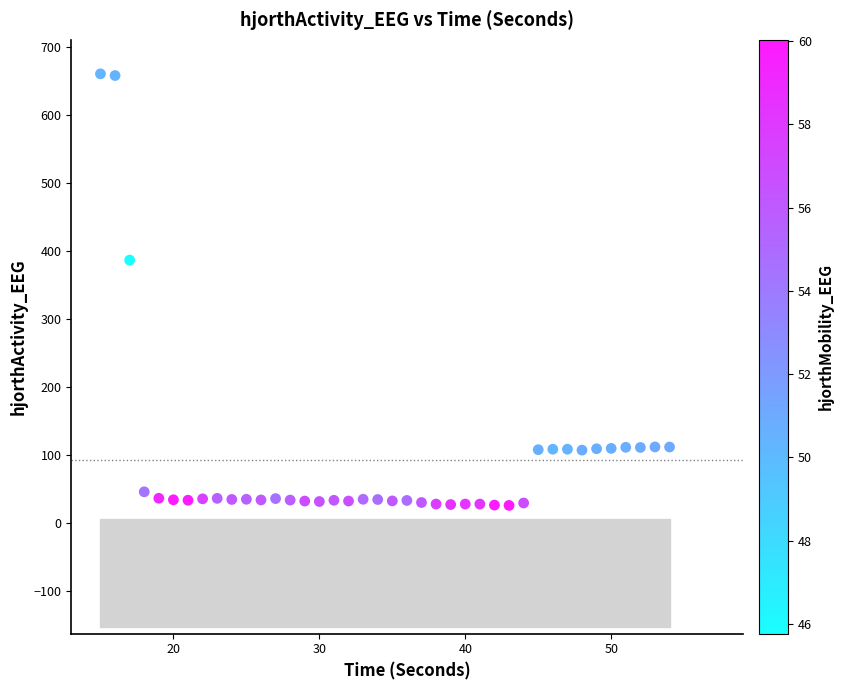

What Y value in the scatter plot is closest to 343?

386.8